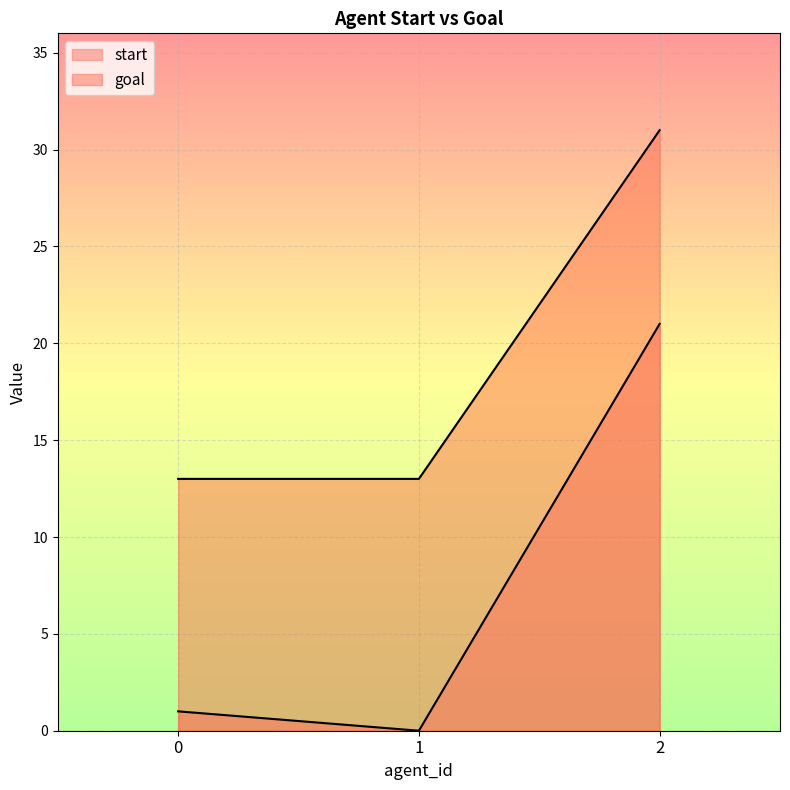

Reading left to right, list all the values displayed in this chart.

start: 0=1	1=0	2=21
goal: 0=13	1=13	2=31